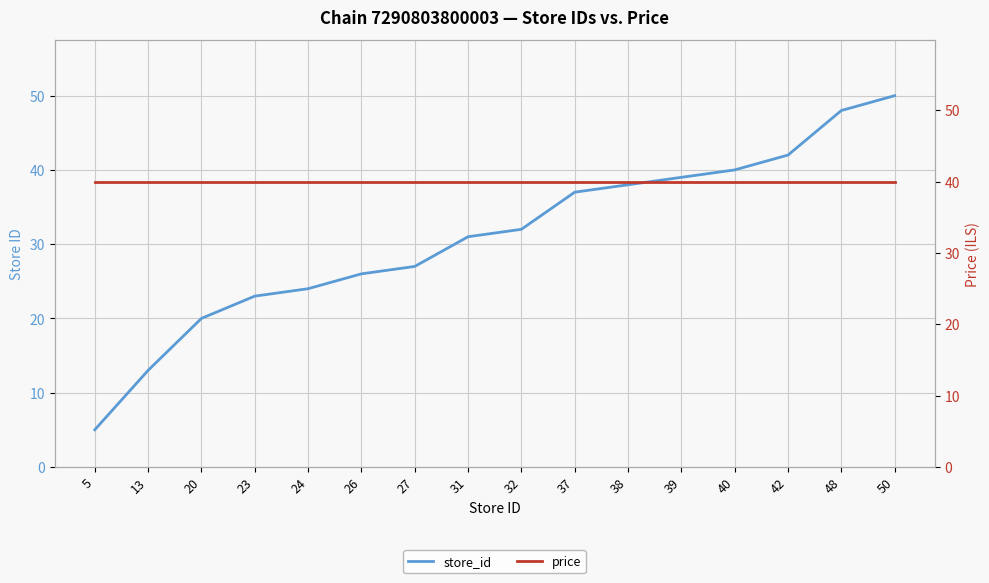

True or false: price has a value of 54.6 at 39.

False